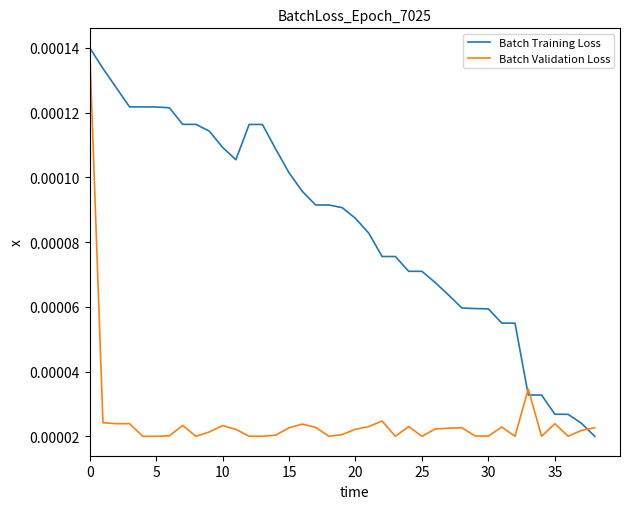

Which series has the largest total across all categories?

Batch Training Loss